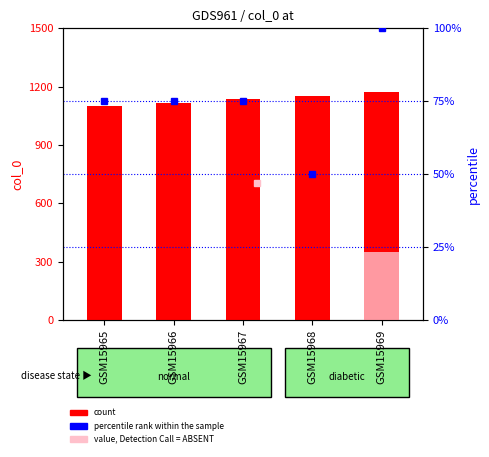

Rank the categories by value from lowest to highest.

GSM15965, GSM15966, GSM15967, GSM15968, GSM15969